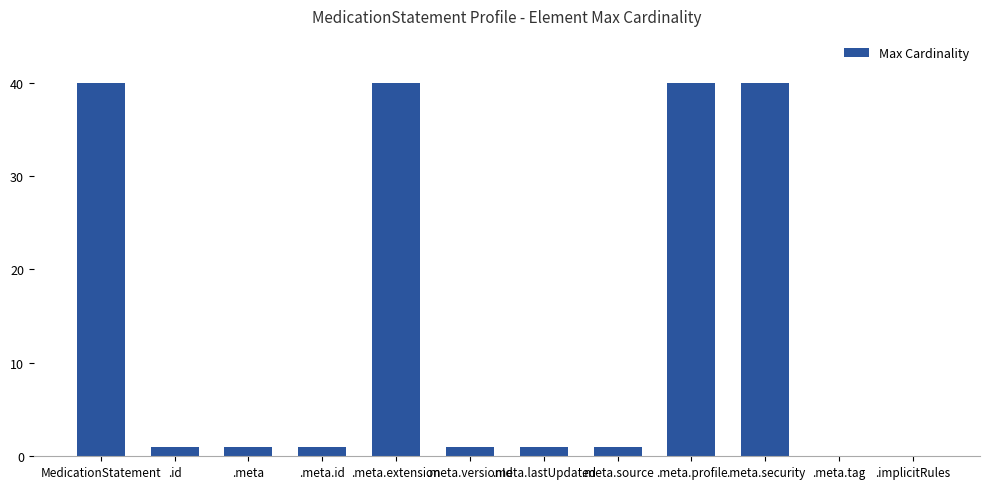

Is it true that the value at .implicitRules is -27?

False